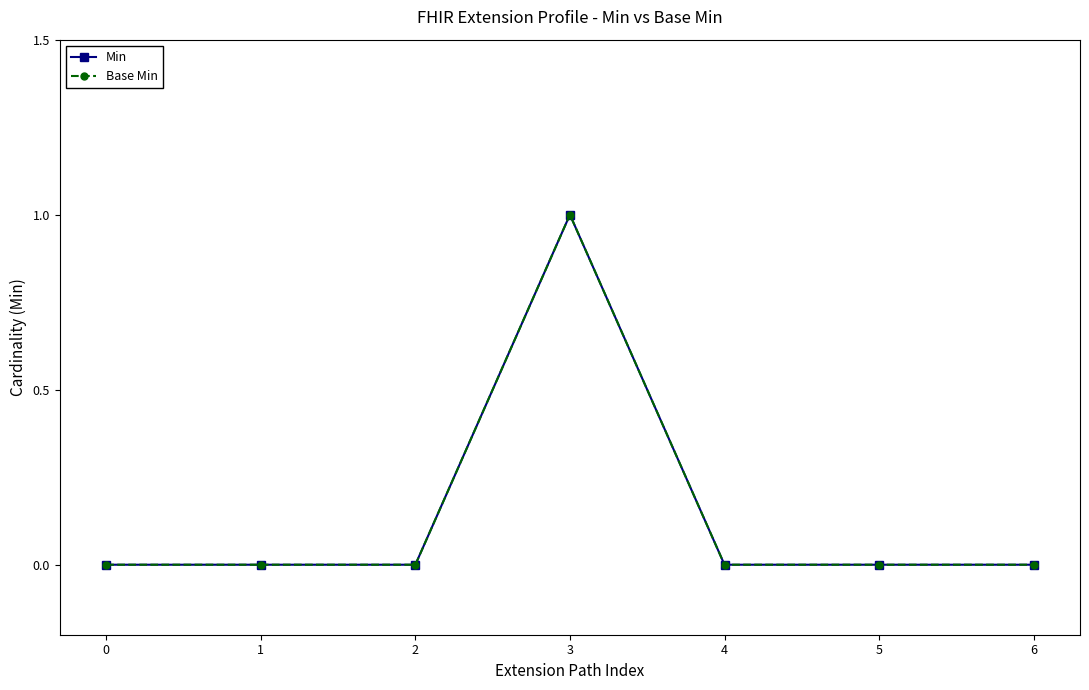

Reading right to left, what are all the values shown in this chart?

Min: 6=0	5=0	4=0	3=1	2=0	1=0	0=0
Base Min: 6=0	5=0	4=0	3=1	2=0	1=0	0=0